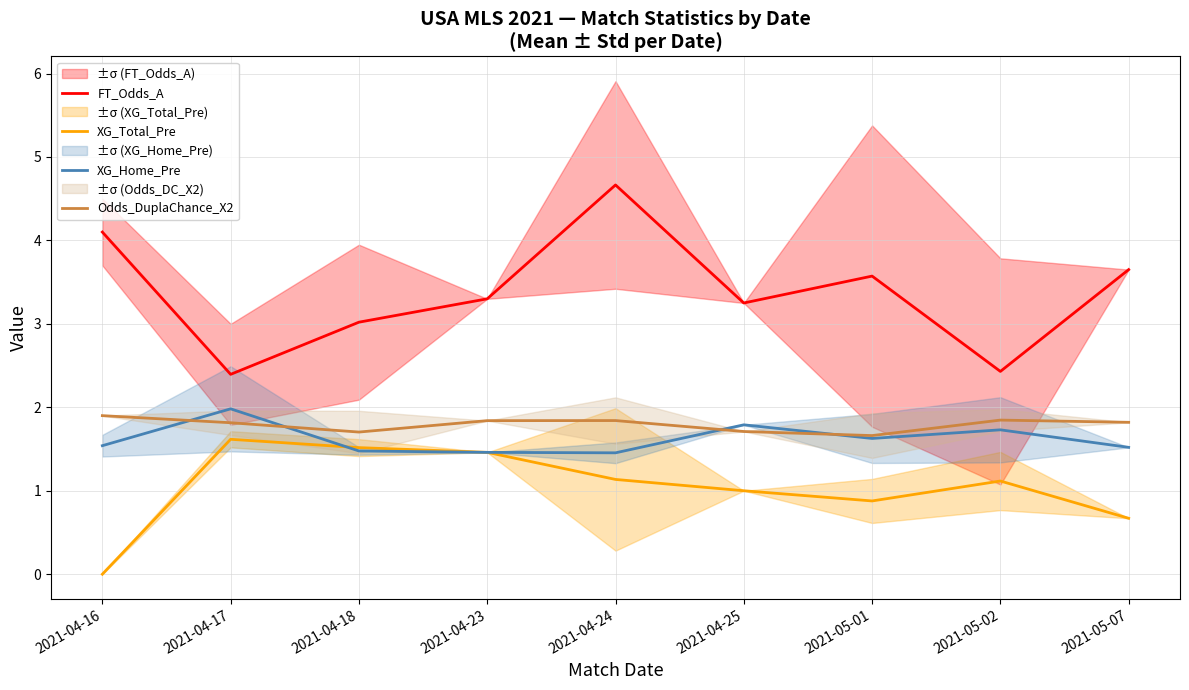

What is the difference between the FT_Odds_A values at 2021-05-01 and 2021-04-17?

1.2